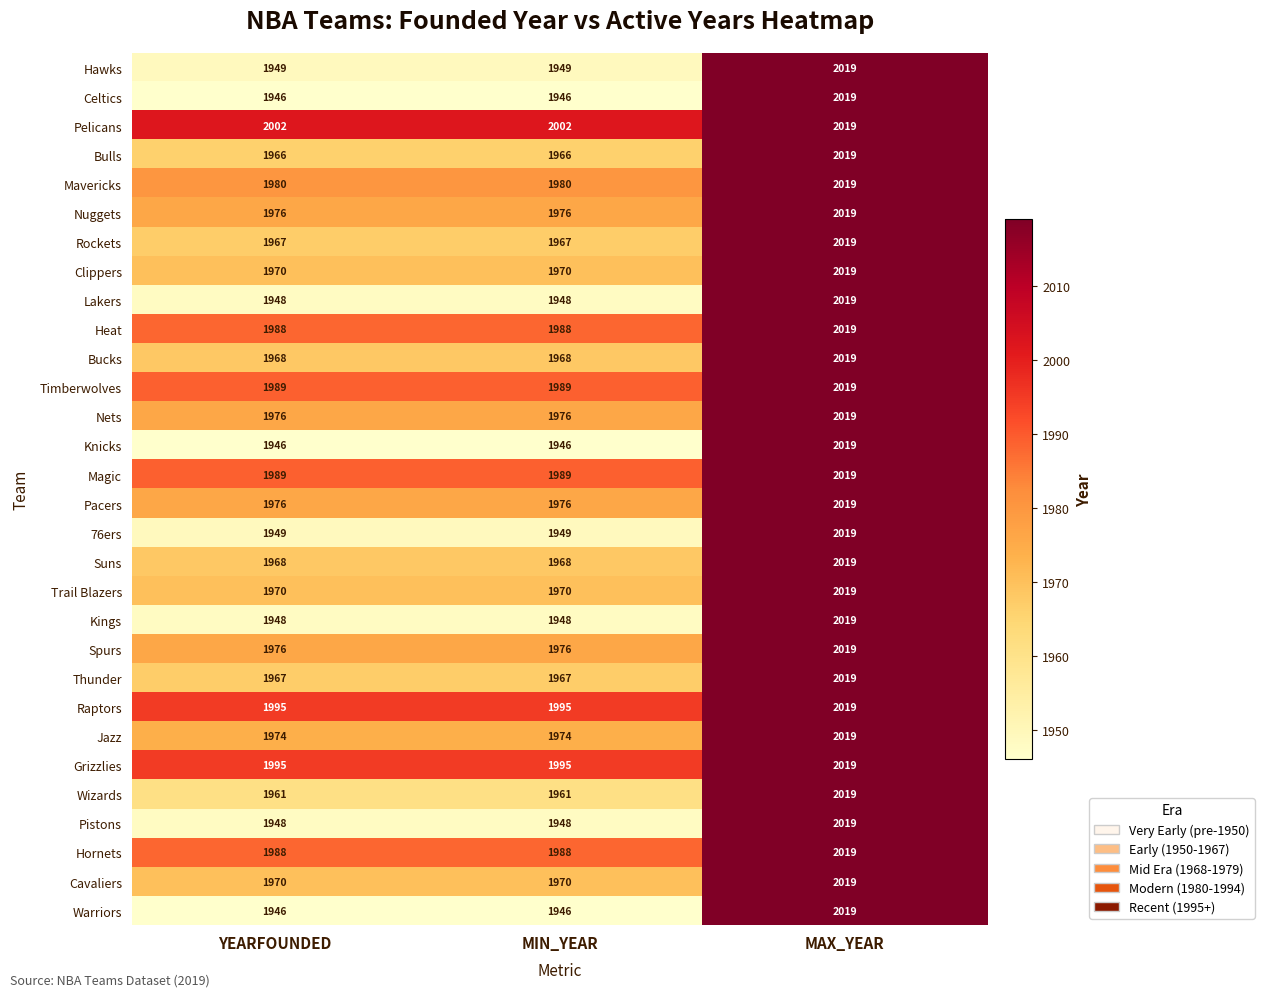

How many series are shown in this chart?

30